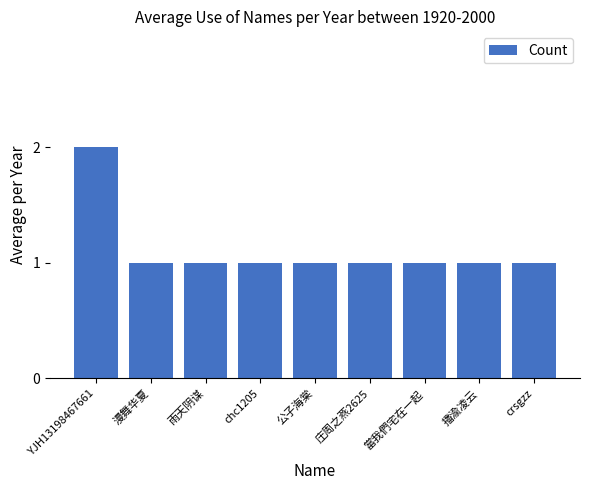

What is the approximate value at 庄周之燕2625?

1